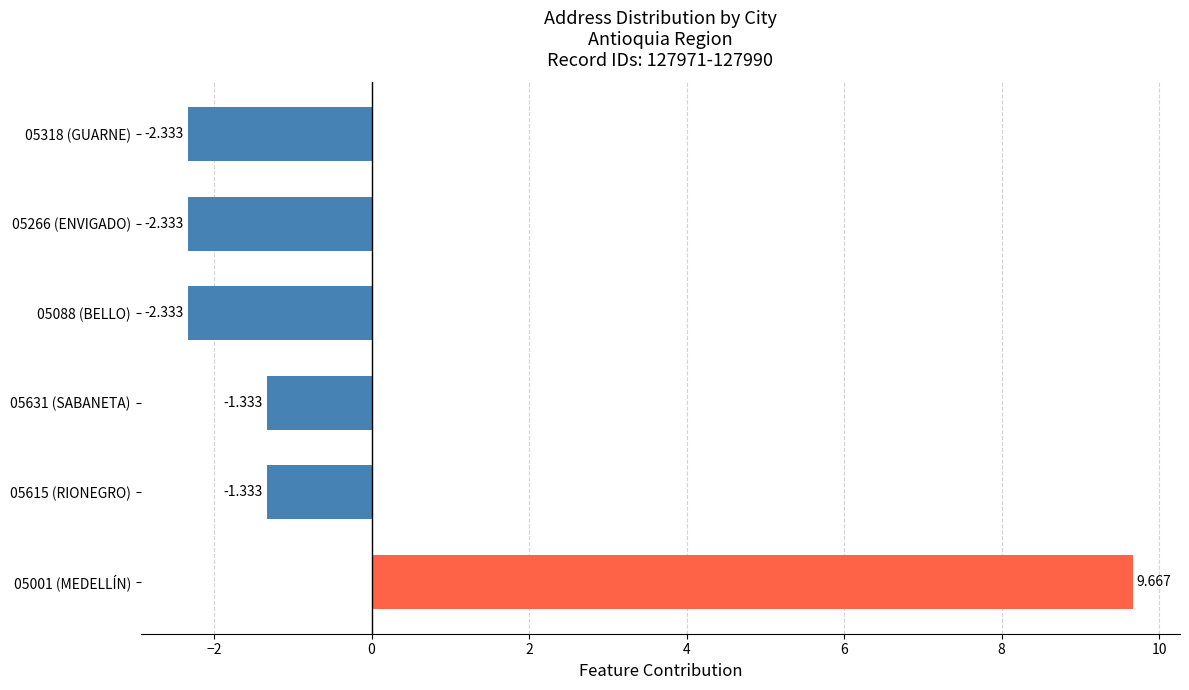

Are the bars horizontal?

Yes